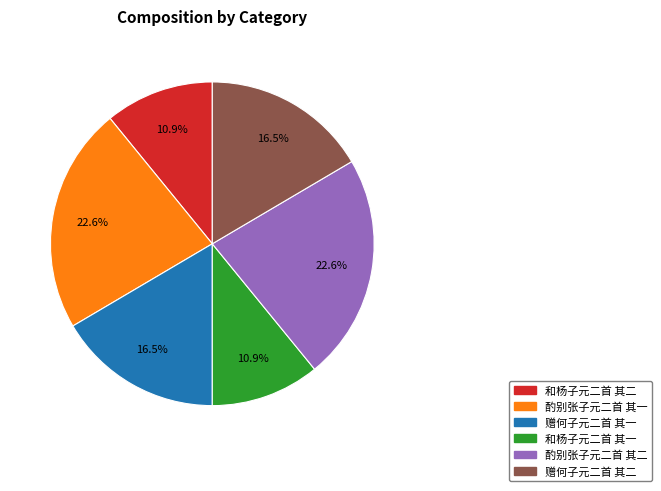

Approximately how many times larger is the value at 和杨子元二首 其二 compared to 酌别张子元二首 其一?

0.5